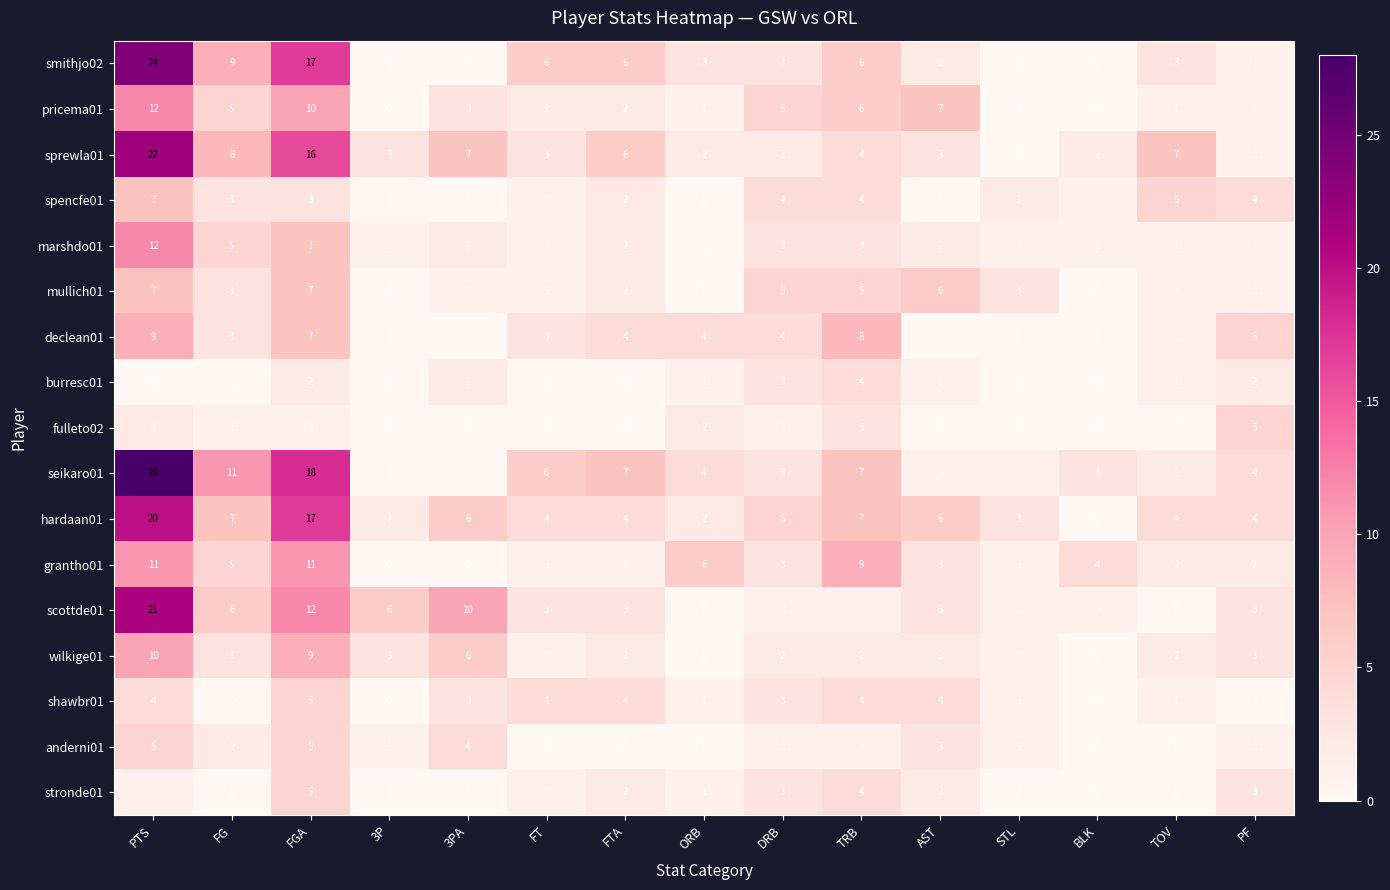

What is the average value of the declean01 series?

3